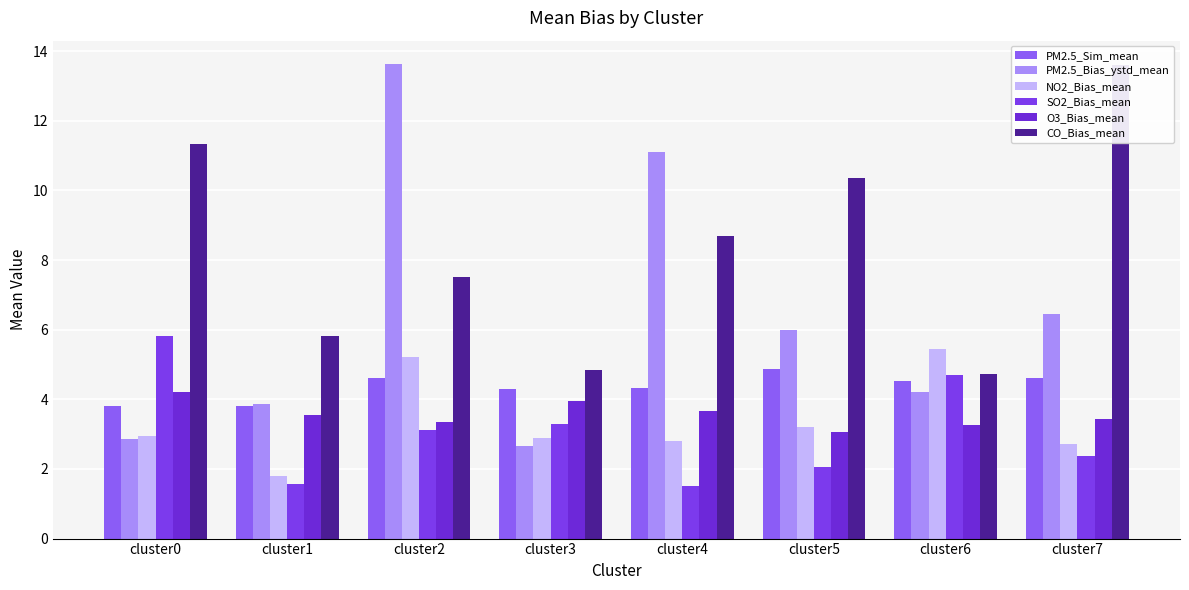

What is the value of the PM2.5_Bias_ystd_mean bar at the 1st from the left?

2.9